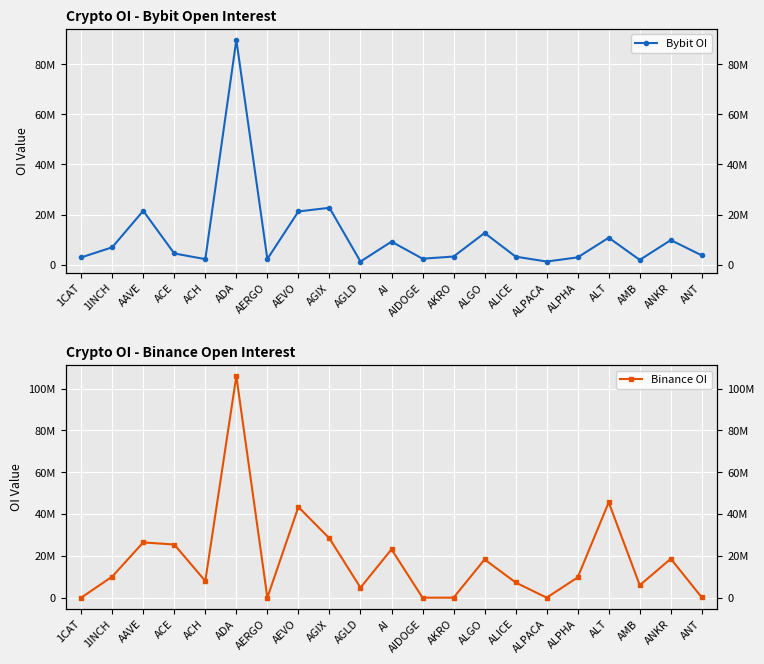

Where does the Binance OI series first go above 9696629?

1INCH